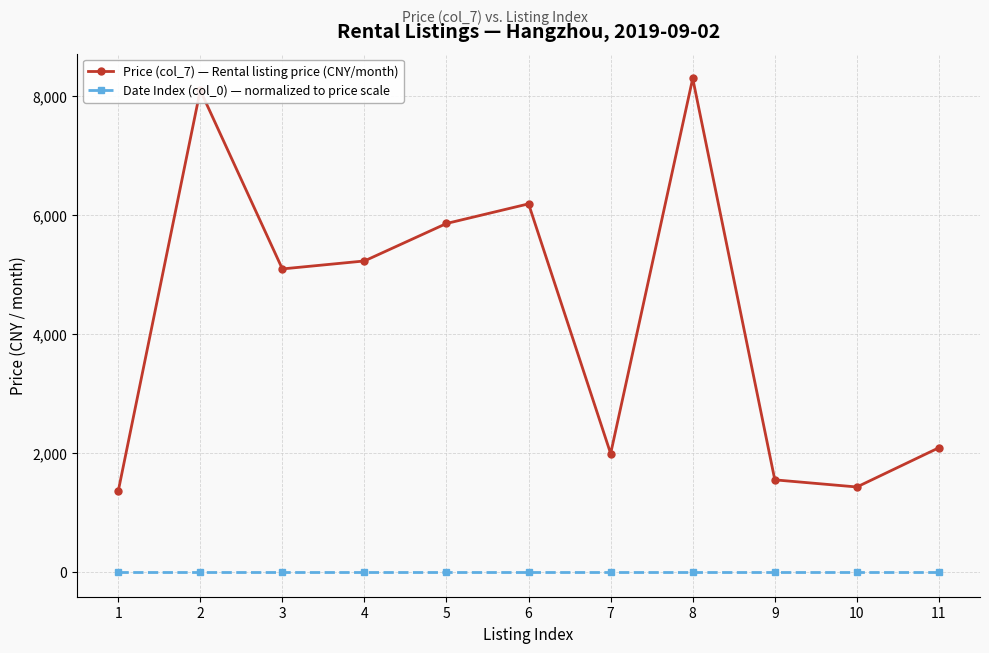

True or false: Price (col_7) — Rental listing price (CNY/month) and Date Index (col_0) — normalized to price scale intersect in this chart.

False